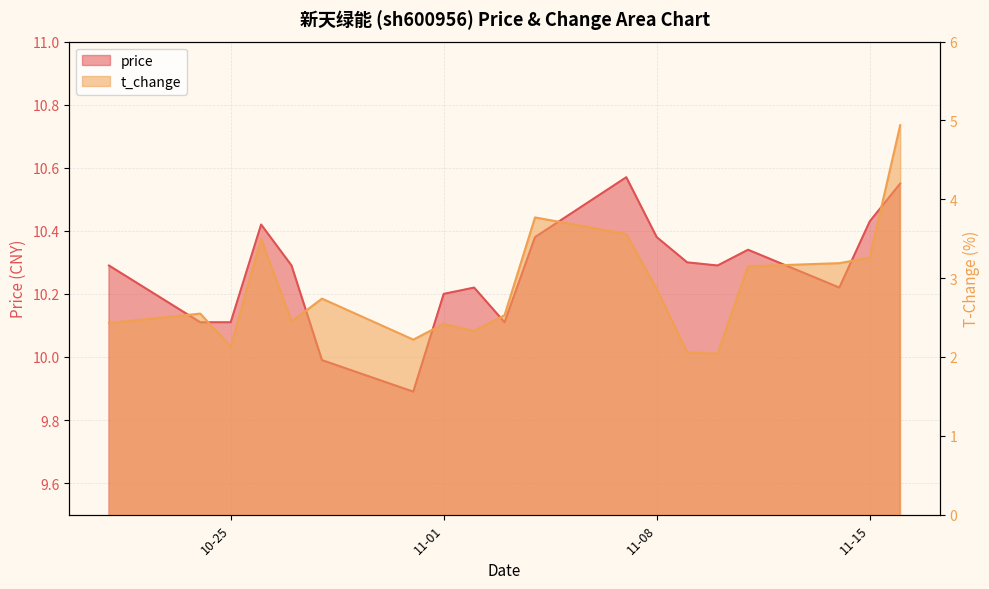

What is the average value of the price series?

10.3